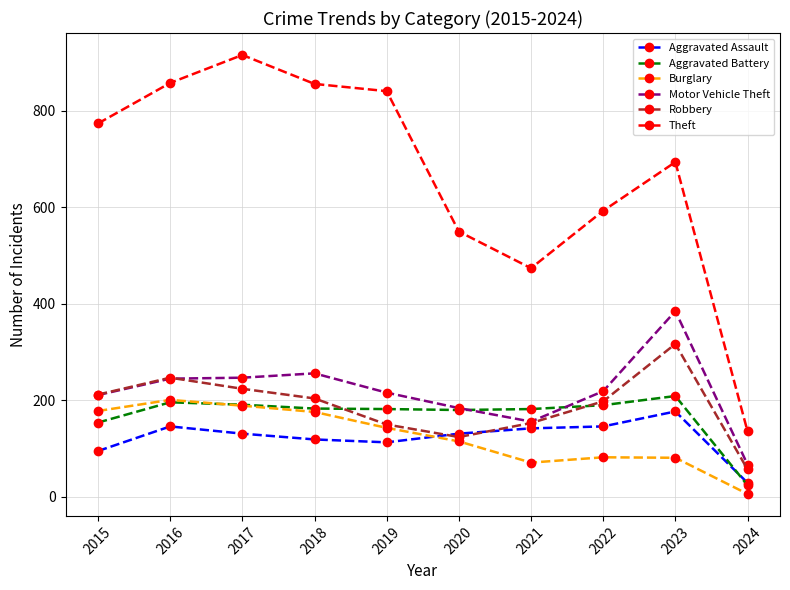

What is the average value of the Theft series?

669